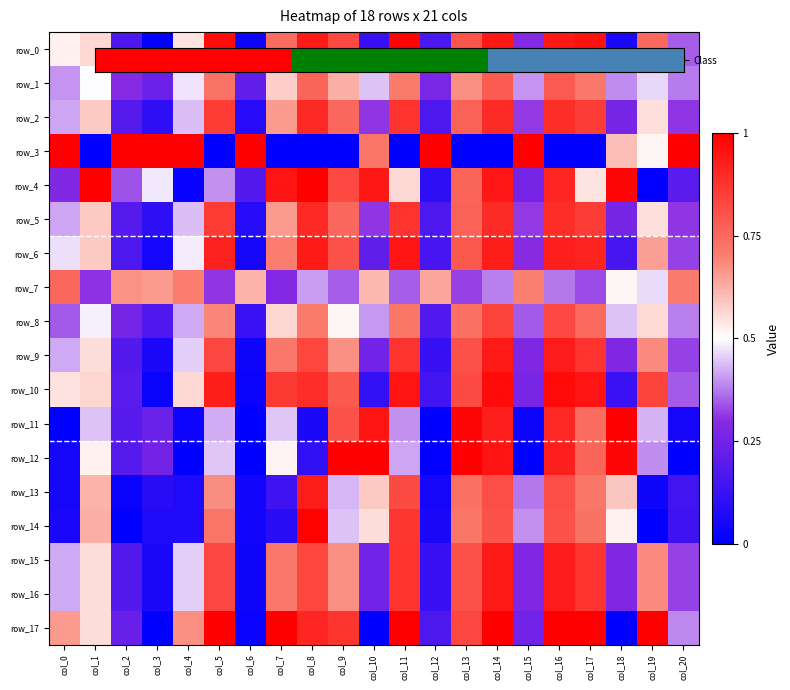

Reading left to right, transcribe all the data shown in this chart.

row_0: 0.5	0.6	0.2	0.0	0.5	1.0	0.0	0.7	0.9	0.8	0.1	1.0	0.2	0.8	0.9	0.3	0.9	1.0	0.1	0.8	0.3
row_1: 0.4	0.5	0.3	0.2	0.5	0.7	0.2	0.6	0.8	0.6	0.4	0.7	0.3	0.7	0.8	0.4	0.8	0.7	0.4	0.5	0.4
row_2: 0.4	0.6	0.2	0.1	0.4	0.9	0.1	0.7	0.9	0.8	0.3	0.9	0.2	0.8	0.9	0.3	0.9	0.9	0.3	0.5	0.3
row_3: 1.0	0.0	1.0	1.0	1.0	0.0	1.0	0.0	0.0	0.0	0.7	0.0	1.0	0.0	0.0	1.0	0.0	0.0	0.6	0.5	1.0
row_4: 0.3	1.0	0.3	0.5	0.0	0.4	0.2	0.9	1.0	0.8	0.9	0.6	0.1	0.8	0.9	0.3	0.9	0.5	1.0	0.0	0.2
row_5: 0.4	0.6	0.2	0.1	0.4	0.9	0.1	0.7	0.9	0.8	0.3	0.9	0.2	0.8	0.9	0.3	0.9	0.9	0.3	0.5	0.3
row_6: 0.5	0.6	0.2	0.0	0.5	0.9	0.0	0.7	0.9	0.8	0.2	0.9	0.2	0.8	0.9	0.3	0.9	0.9	0.2	0.7	0.3
row_7: 0.8	0.3	0.7	0.7	0.7	0.3	0.6	0.3	0.4	0.3	0.6	0.4	0.6	0.3	0.4	0.7	0.4	0.3	0.5	0.5	0.7
row_8: 0.3	0.5	0.3	0.2	0.4	0.7	0.1	0.6	0.7	0.5	0.4	0.7	0.2	0.7	0.8	0.3	0.8	0.8	0.4	0.6	0.4
row_9: 0.4	0.6	0.2	0.1	0.5	0.8	0.0	0.7	0.8	0.7	0.2	0.9	0.1	0.8	0.9	0.3	0.9	0.9	0.3	0.7	0.3
row_10: 0.5	0.6	0.2	0.0	0.6	0.9	0.0	0.9	0.9	0.8	0.1	1.0	0.1	0.8	1.0	0.3	1.0	0.9	0.1	0.8	0.3
row_11: 0.0	0.4	0.2	0.2	0.0	0.4	0.0	0.4	0.1	0.8	0.9	0.4	0.0	1.0	0.9	0.0	0.9	0.7	1.0	0.4	0.0
row_12: 0.1	0.5	0.2	0.3	0.0	0.4	0.0	0.5	0.1	1.0	1.0	0.4	0.0	1.0	0.9	0.0	0.9	0.8	1.0	0.4	0.0
row_13: 0.0	0.6	0.0	0.1	0.1	0.7	0.0	0.1	0.9	0.4	0.6	0.8	0.1	0.7	0.8	0.4	0.8	0.7	0.6	0.0	0.1
row_14: 0.1	0.6	0.0	0.1	0.1	0.7	0.0	0.1	1.0	0.4	0.6	0.9	0.1	0.7	0.8	0.4	0.8	0.7	0.5	0.0	0.1
row_15: 0.4	0.6	0.2	0.1	0.5	0.8	0.0	0.7	0.8	0.7	0.2	0.9	0.1	0.8	0.9	0.3	0.9	0.9	0.3	0.7	0.3
row_16: 0.4	0.6	0.2	0.1	0.5	0.8	0.0	0.7	0.8	0.7	0.2	0.9	0.1	0.8	0.9	0.3	0.9	0.9	0.3	0.7	0.3
row_17: 0.7	0.6	0.2	0.0	0.7	1.0	0.0	1.0	0.9	0.9	0.0	1.0	0.2	0.8	1.0	0.2	1.0	1.0	0.0	1.0	0.4